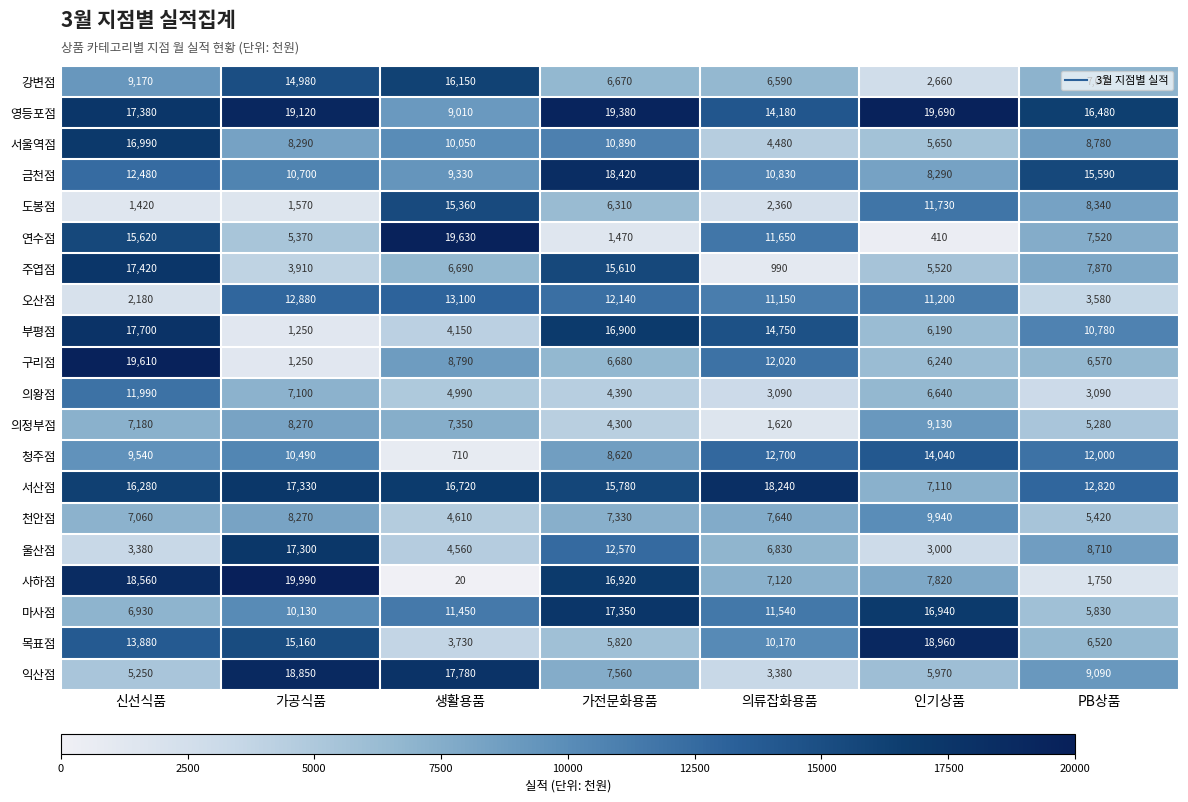

Which series has the largest total across all categories?

영등포점